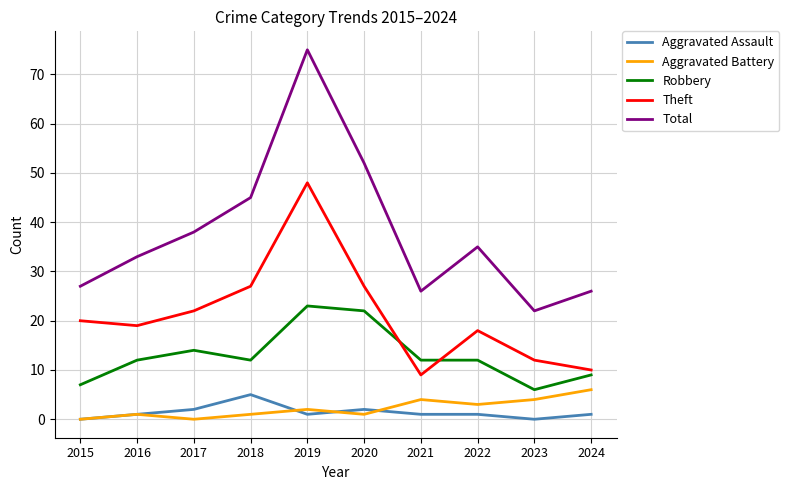

Reading left to right, extract all data points from this chart.

Aggravated Assault: 2015=0	2016=1	2017=2	2018=5	2019=1	2020=2	2021=1	2022=1	2023=0	2024=1
Aggravated Battery: 2015=0	2016=1	2017=0	2018=1	2019=2	2020=1	2021=4	2022=3	2023=4	2024=6
Robbery: 2015=7	2016=12	2017=14	2018=12	2019=23	2020=22	2021=12	2022=12	2023=6	2024=9
Theft: 2015=20	2016=19	2017=22	2018=27	2019=48	2020=27	2021=9	2022=18	2023=12	2024=10
Total: 2015=27	2016=33	2017=38	2018=45	2019=75	2020=52	2021=26	2022=35	2023=22	2024=26